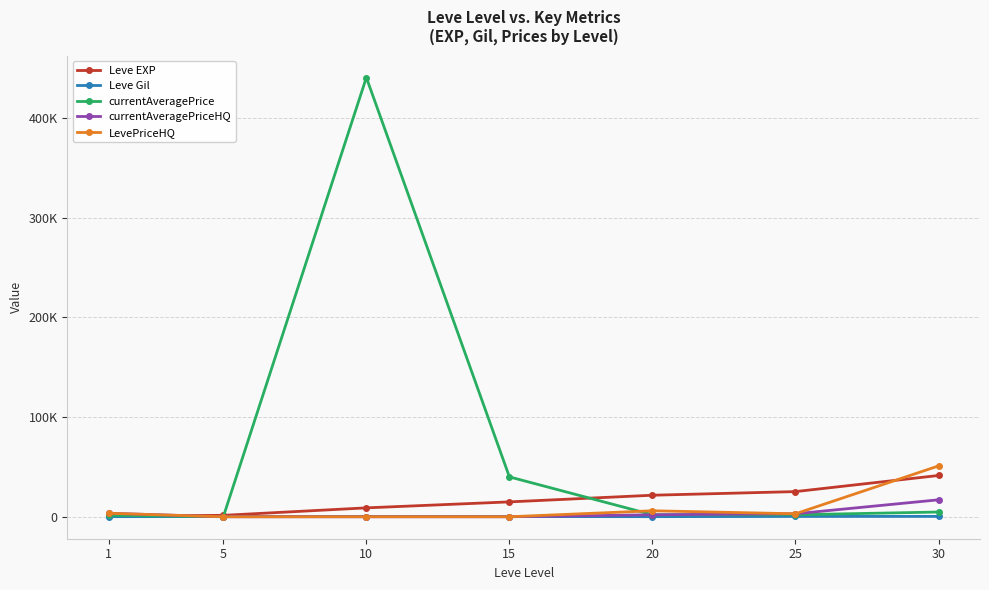

Is this an area chart (filled region under the line)?

No